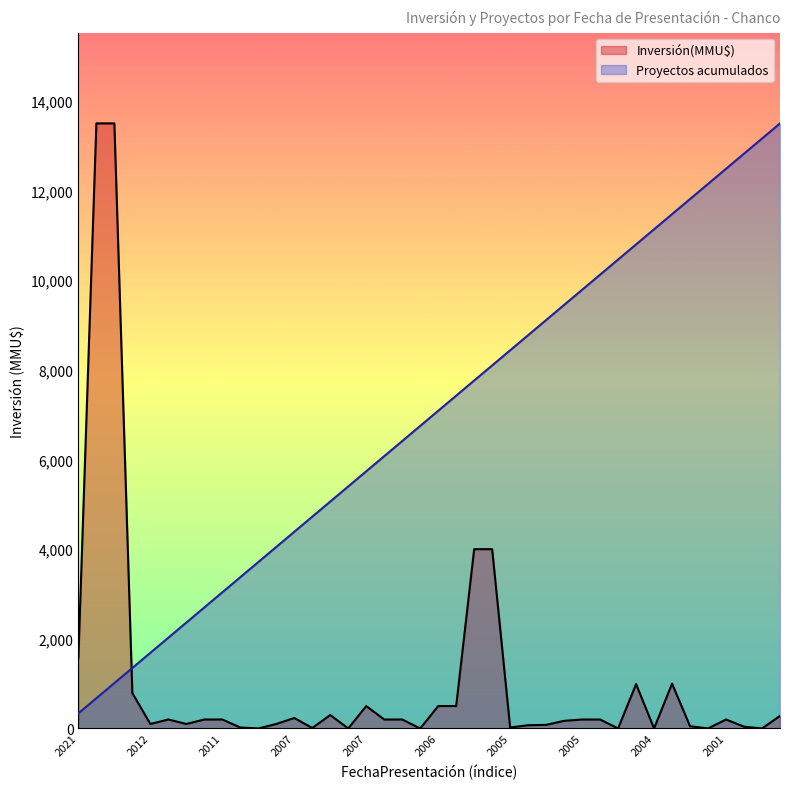

How many intersections are there between Proyectos acumulados and Inversión(MMU$)?

1